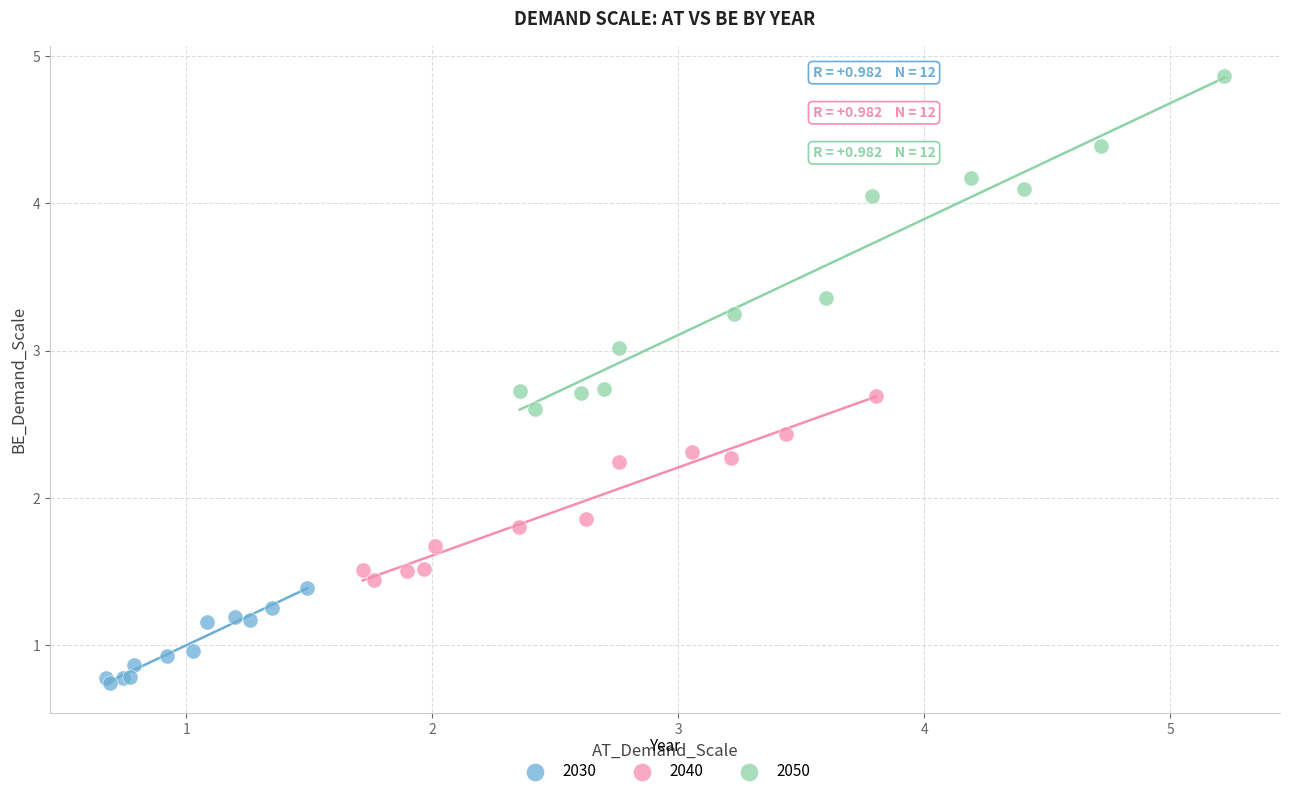

Which series has the largest Y range (max minus min)?

2050